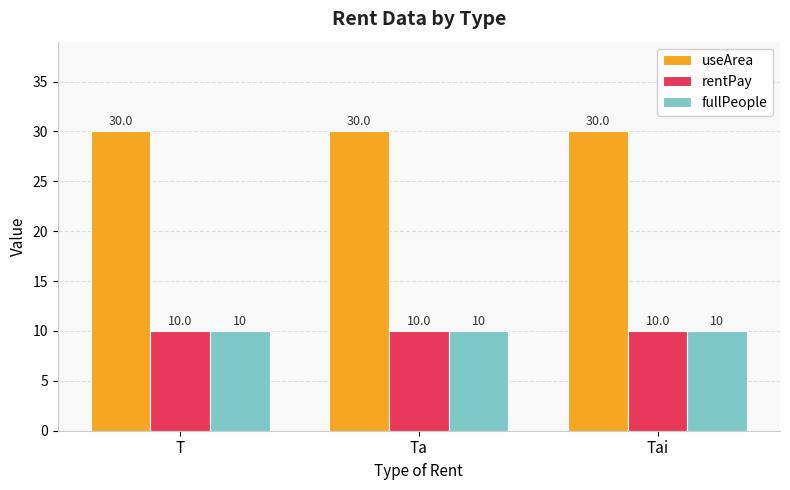

What is the sum of the rentPay values at Ta and T?

20